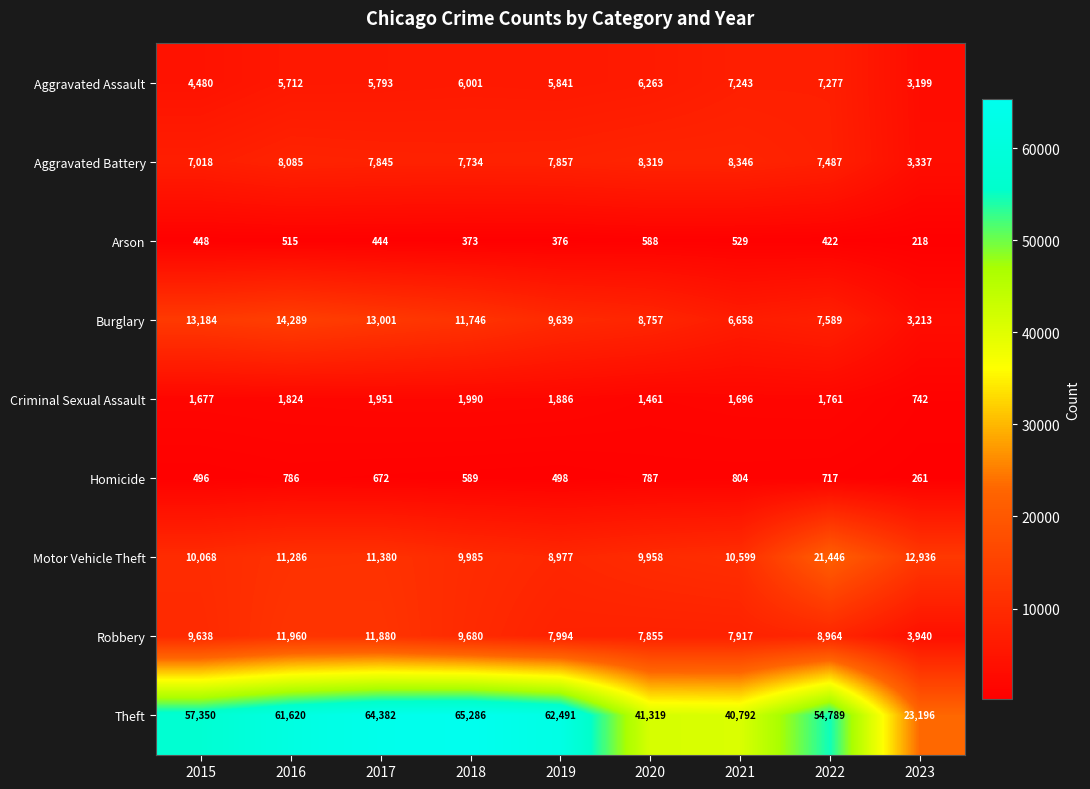

What is the difference between the Robbery values at 2022 and 2018?

716